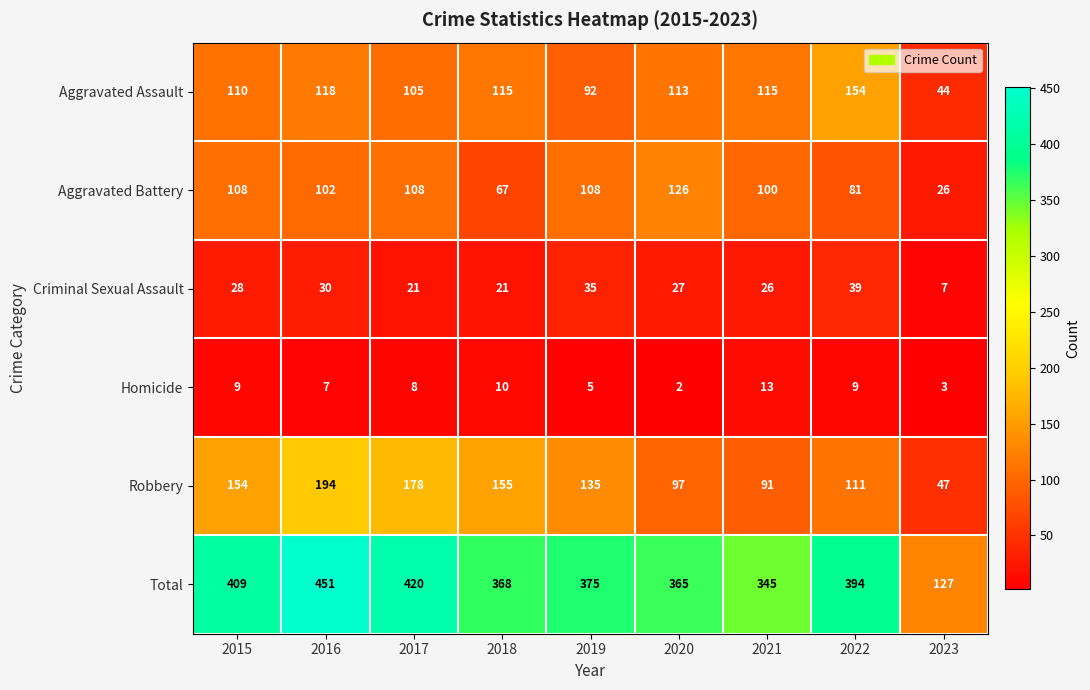

What is the total value across all series at 2019?

750